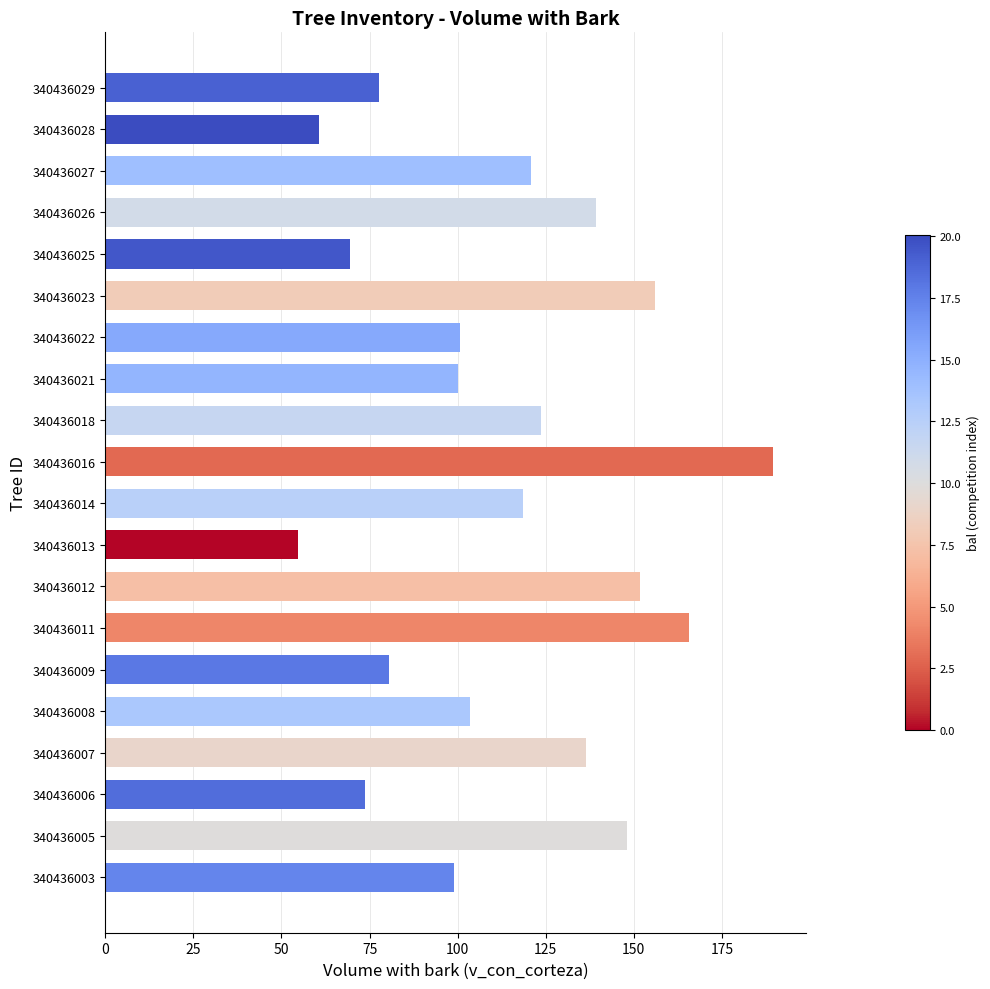

Is it true that the value at 340436006 is 73.7?

True